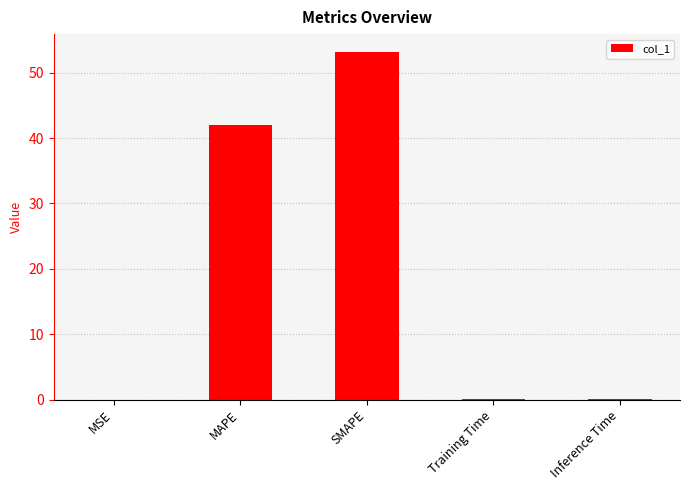

At which label is the value closest to 26?

MAPE